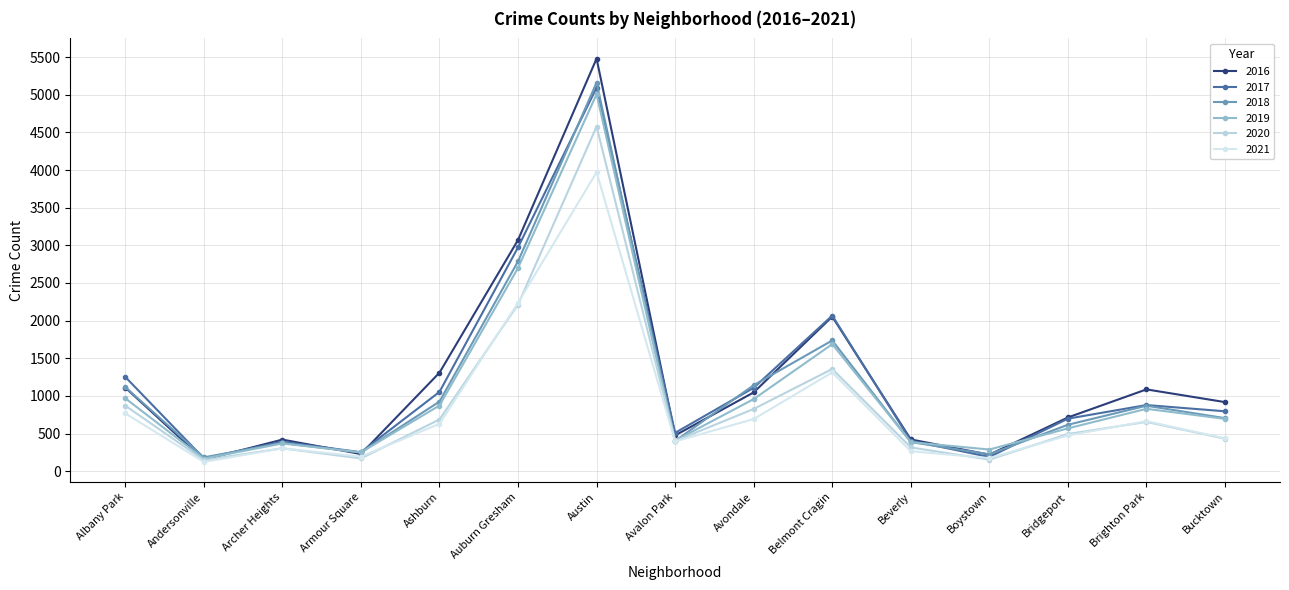

Where is the first local minimum for 2021?

Andersonville